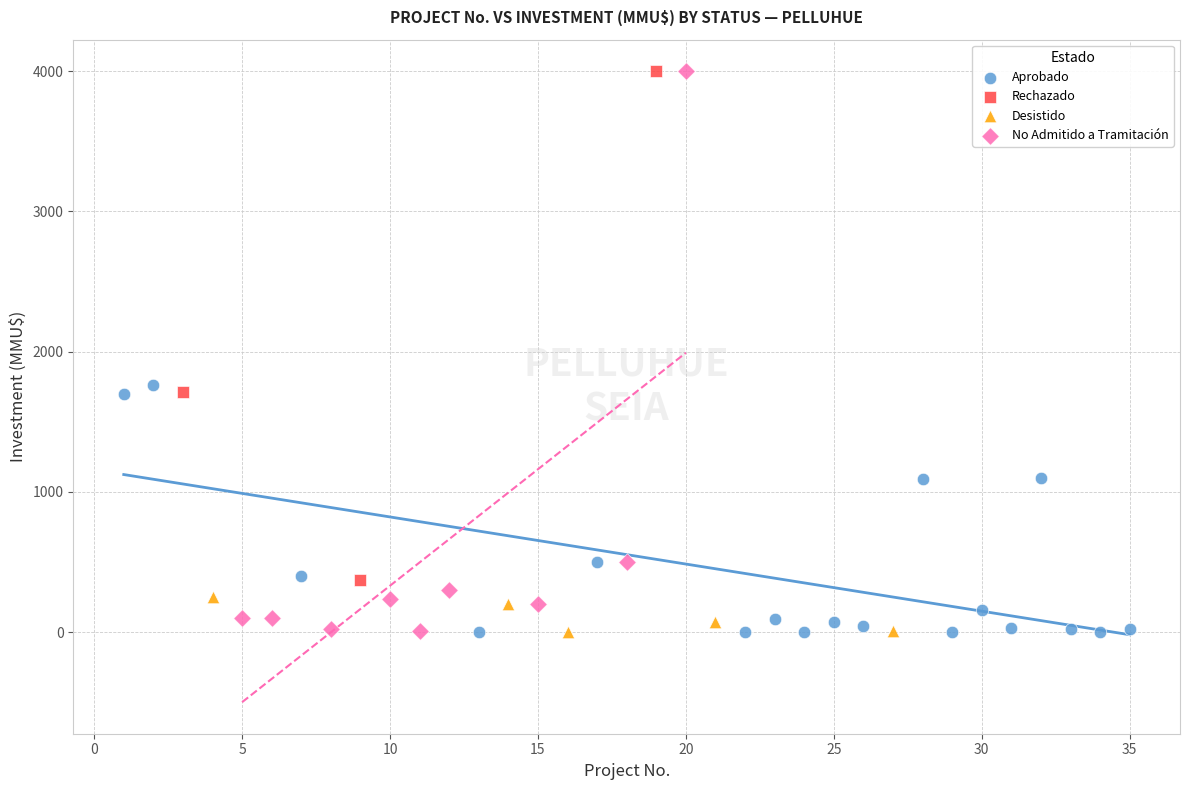

Which series has the largest Y range (max minus min)?

No Admitido a Tramitación